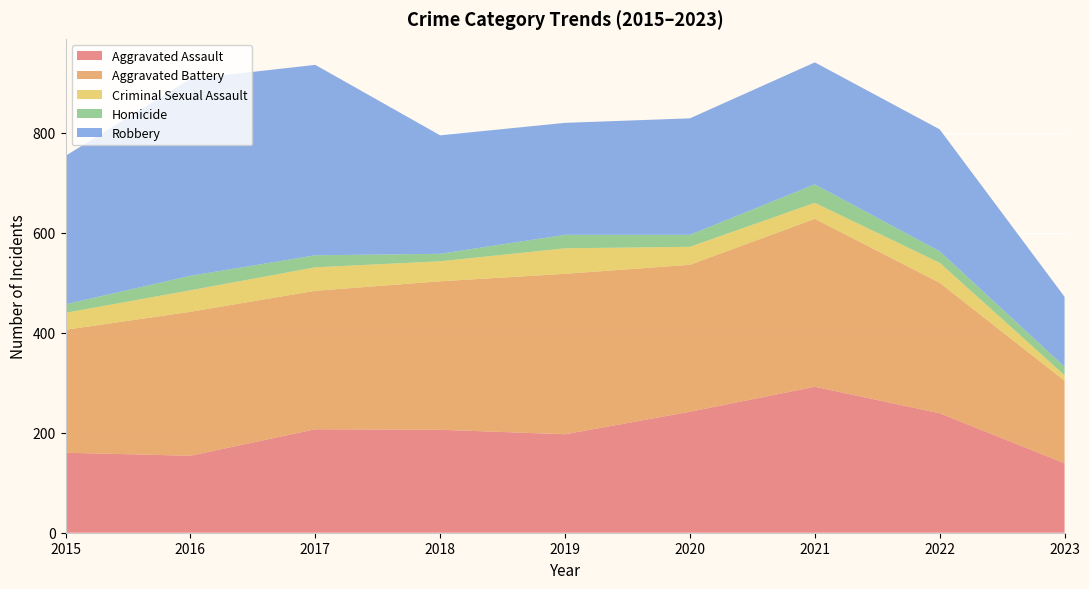

Reading left to right, extract all data points from this chart.

Aggravated Assault: 2015=160	2016=154	2017=207	2018=206	2019=197	2020=242	2021=292	2022=239	2023=139
Aggravated Battery: 2015=246	2016=288	2017=277	2018=297	2019=321	2020=294	2021=336	2022=261	2023=165
Criminal Sexual Assault: 2015=34	2016=43	2017=47	2018=40	2019=51	2020=36	2021=32	2022=40	2023=11
Homicide: 2015=17	2016=29	2017=24	2018=15	2019=27	2020=24	2021=37	2022=23	2023=17
Robbery: 2015=297	2016=394	2017=381	2018=237	2019=224	2020=233	2021=244	2022=244	2023=140